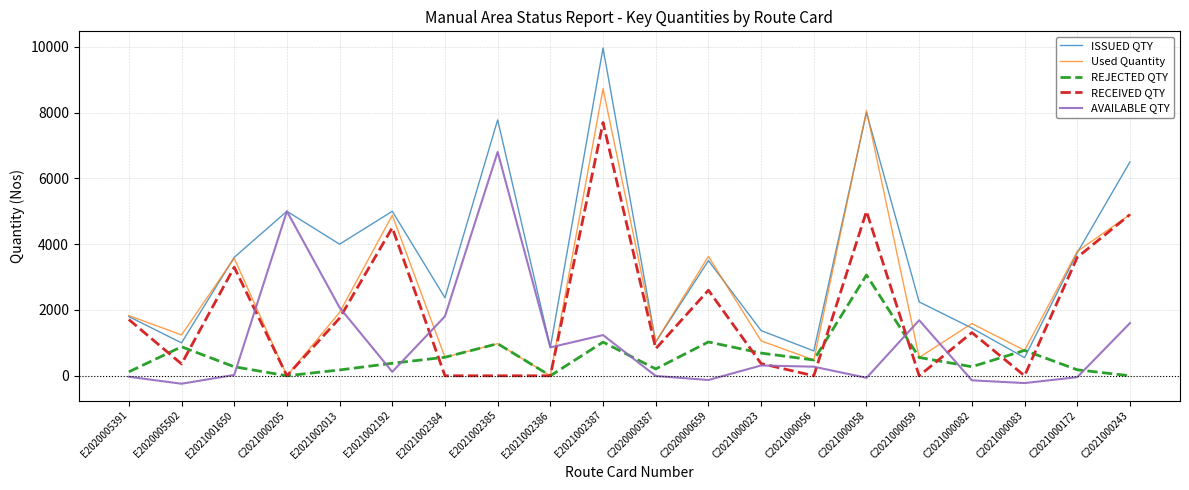

Is it true that Used Quantity equals 8063 at C2021000058?

True